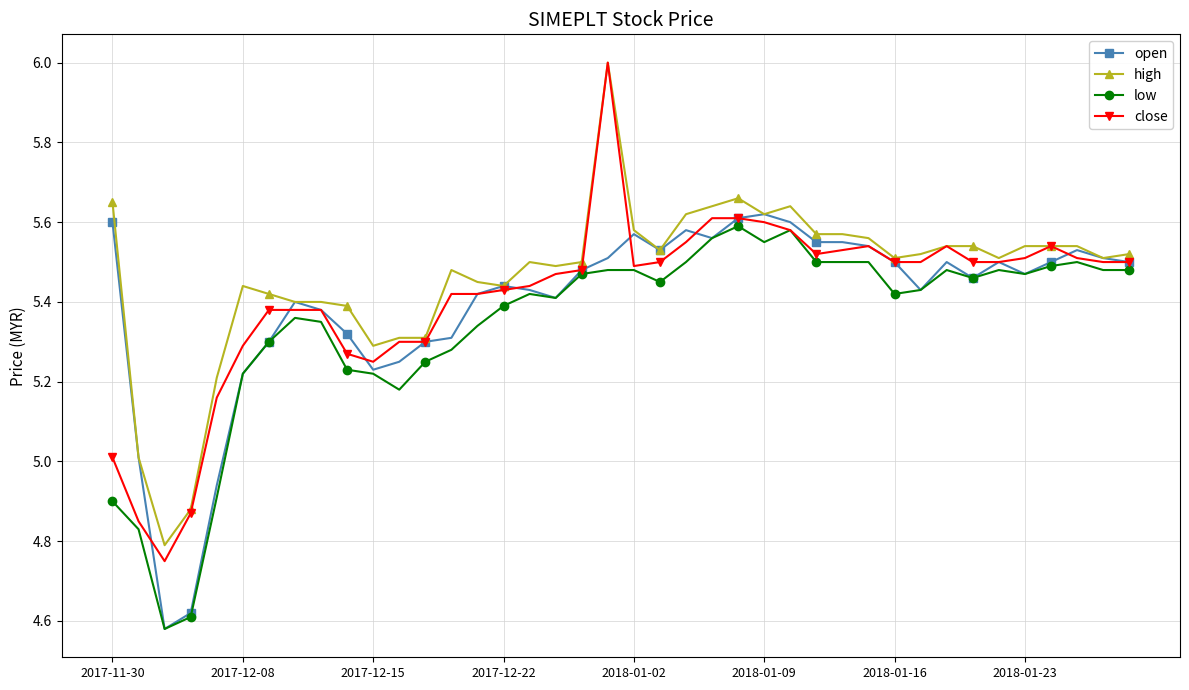

True or false: high has more than 0 interior local peaks.

True